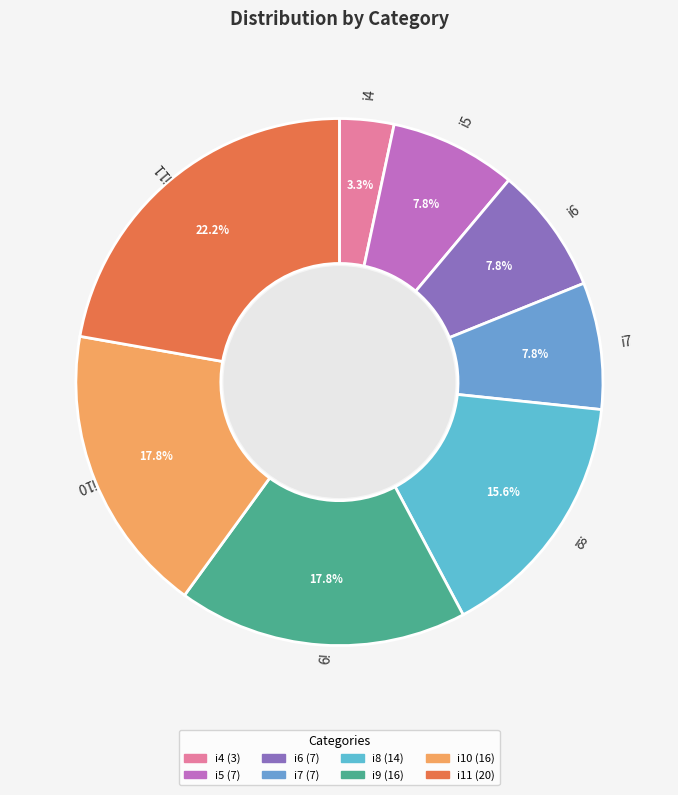

Is i4 the majority of the pie?

No